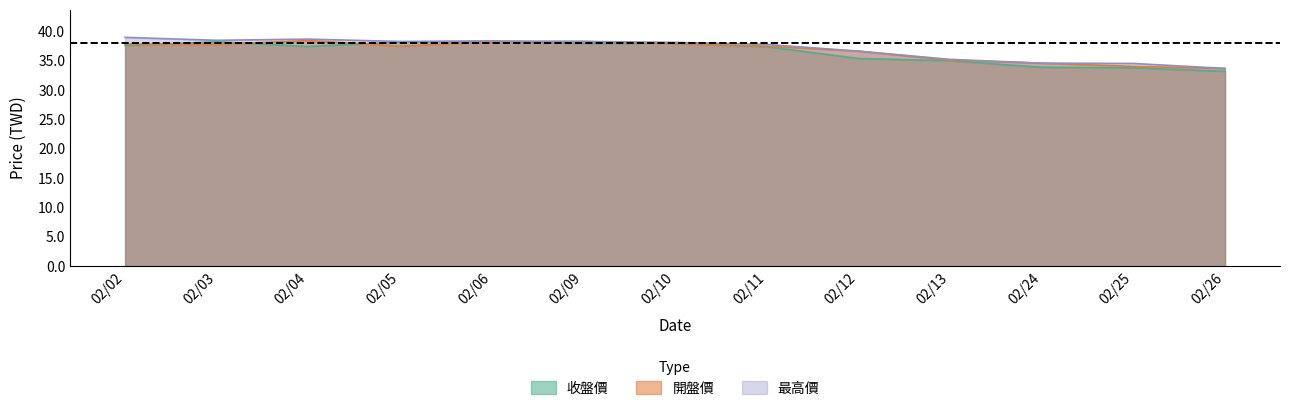

What is the total value across all series at 02/06?

114.9